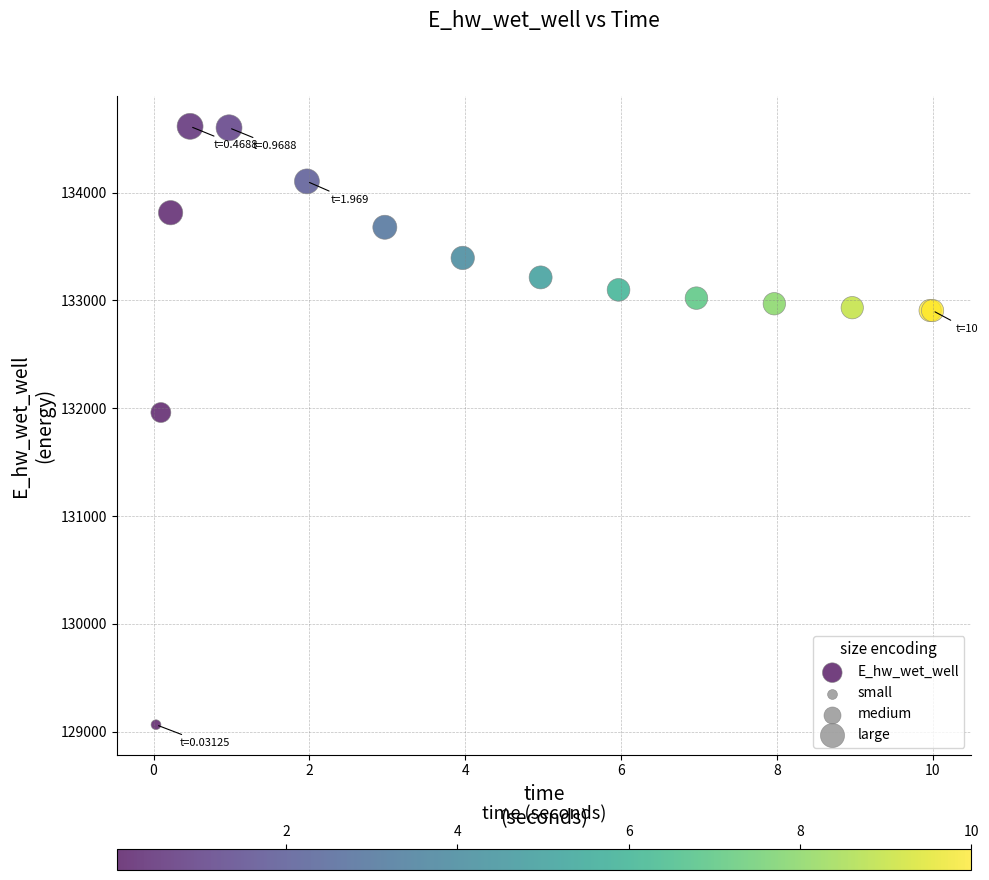

What Y value in the scatter plot is closest to 131840?

131961.0